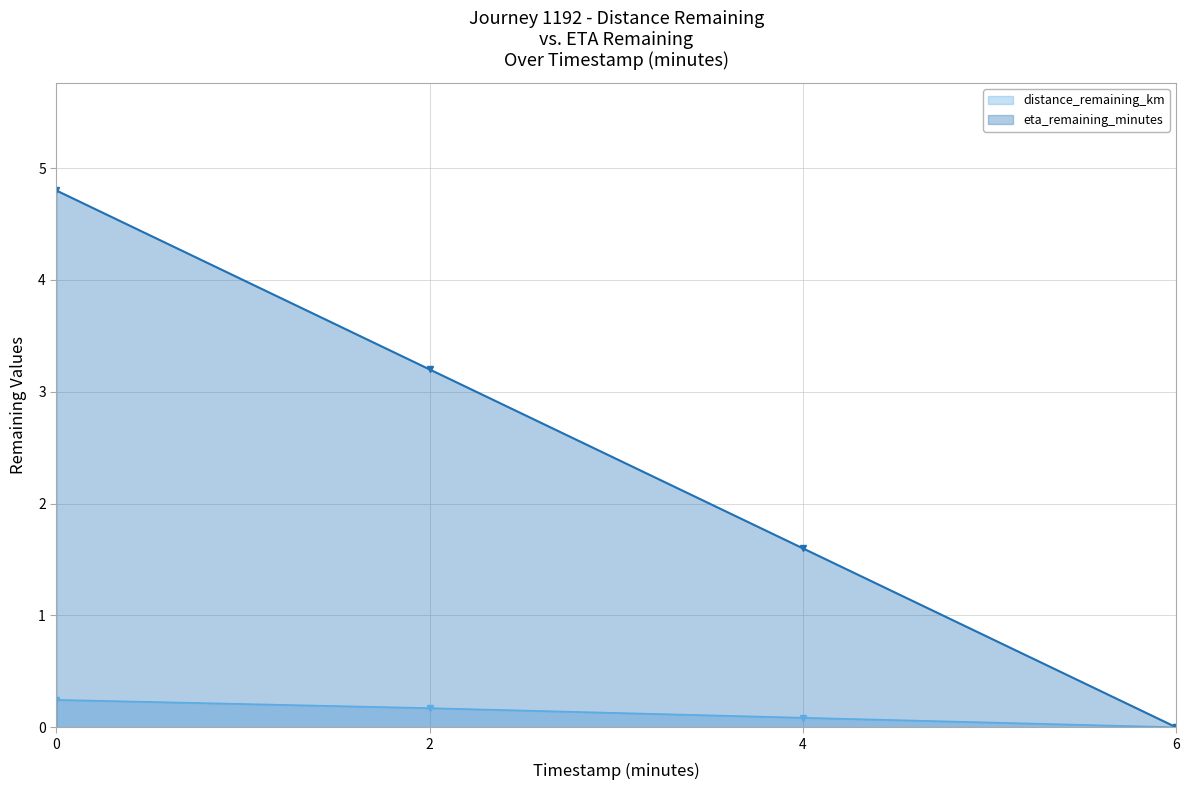

Is it true that eta_remaining_minutes equals 3.2 at 2?

True